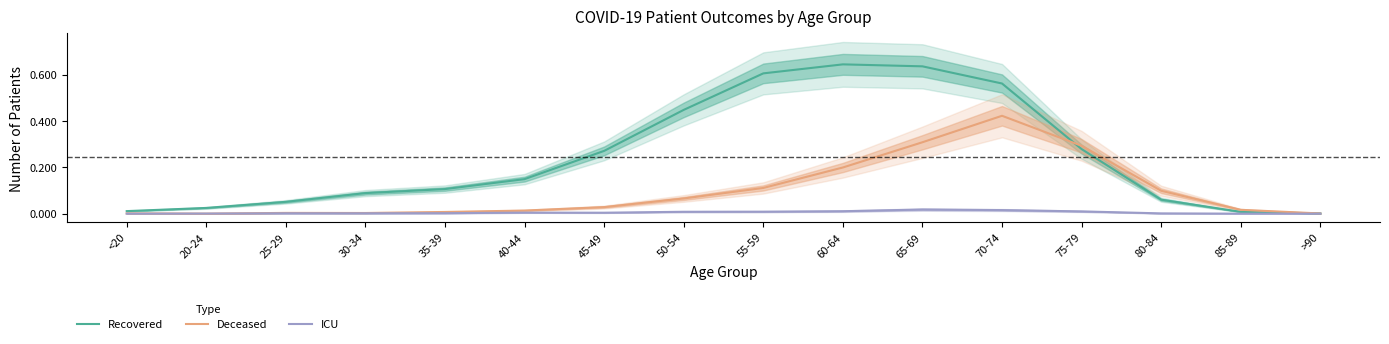

At 50-54, list the series in order from smallest to largest.

ICU, Deceased, Recovered